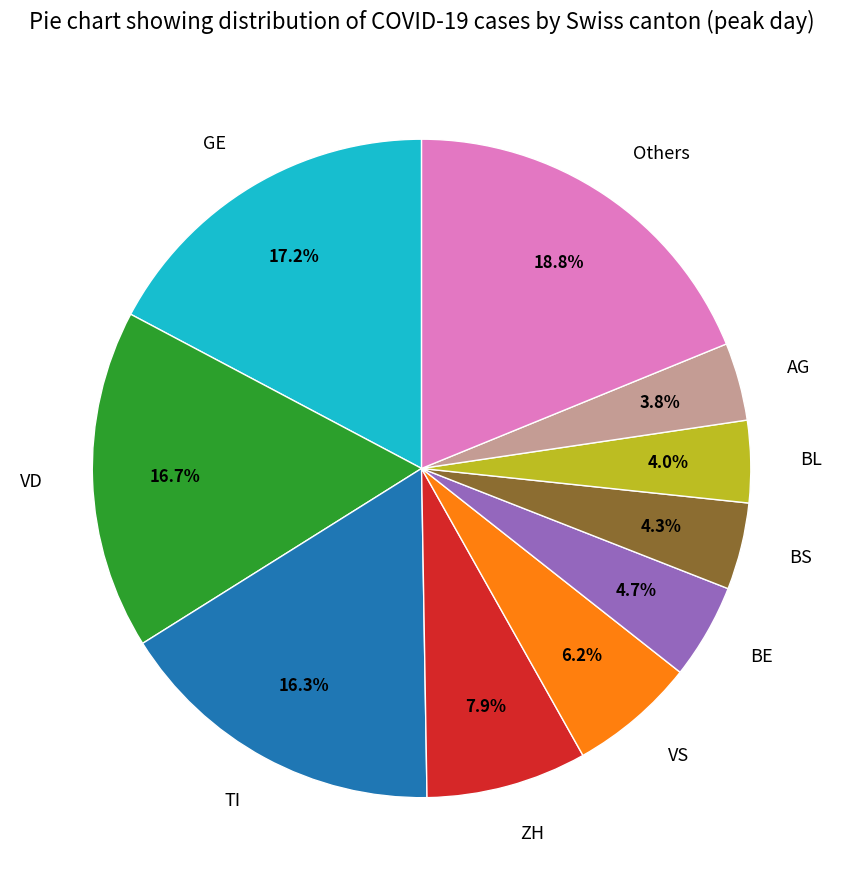

Does any single category account for the majority?

No